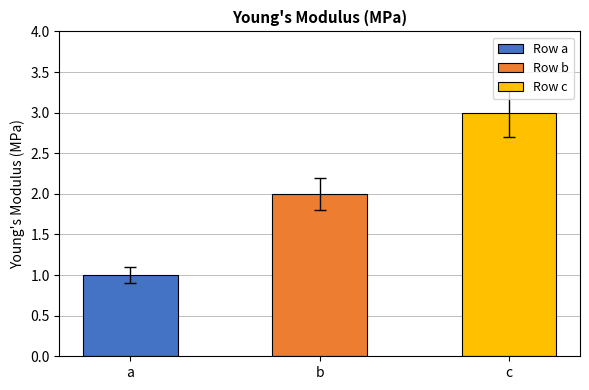

What is the sum of the values at c and b?

5